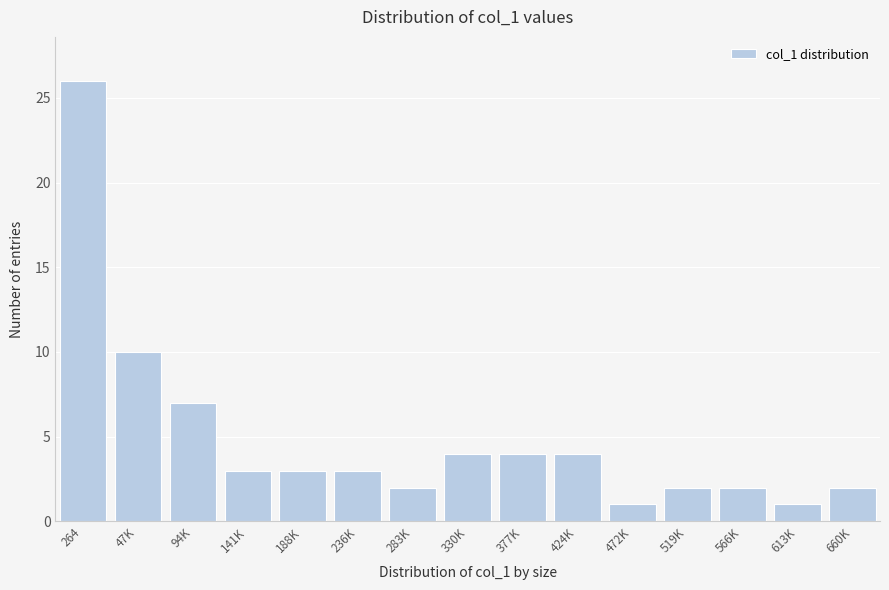

Reading left to right, extract all data points from this chart.

26	10	7	3	3	3	2	4	4	4	1	2	2	1	2